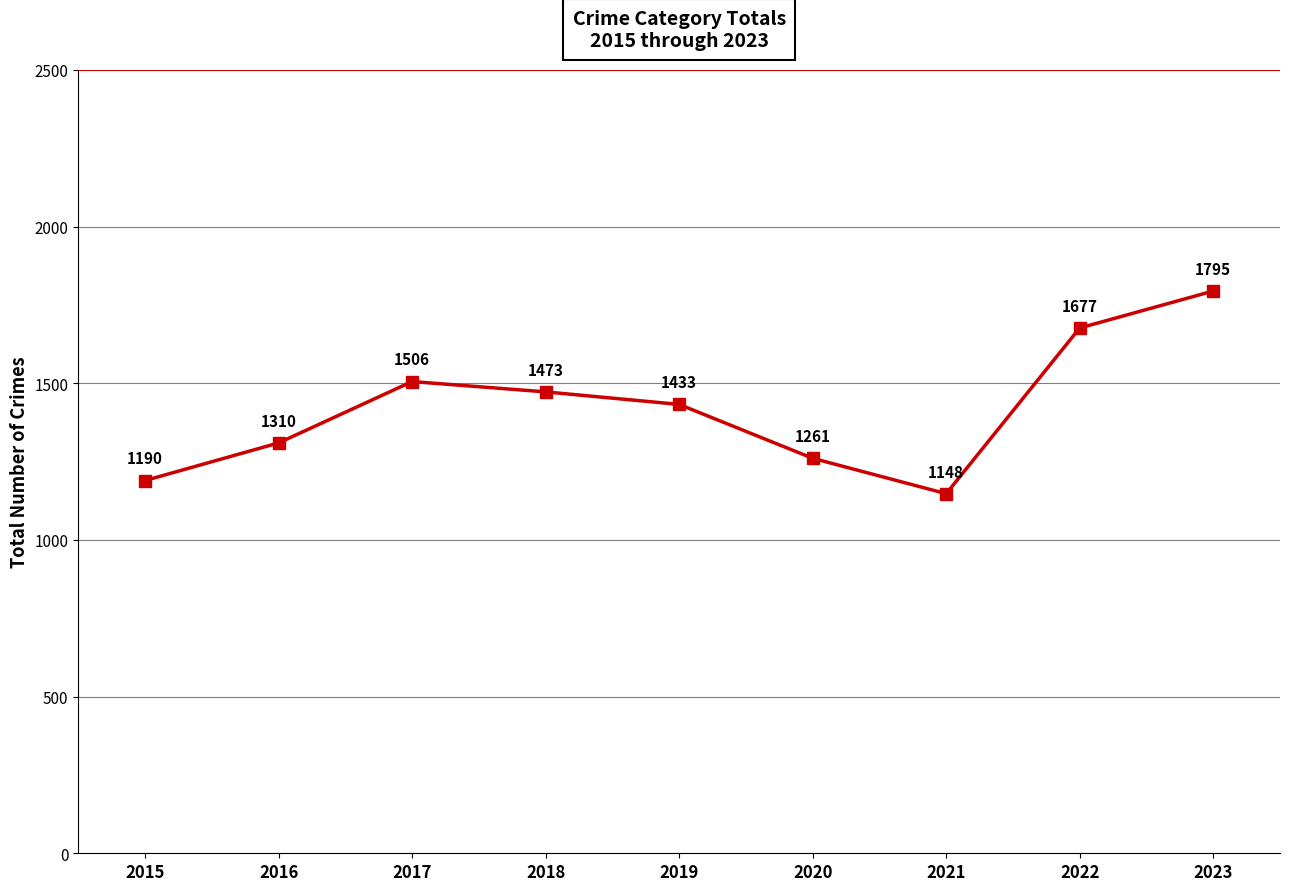

Reading right to left, extract all data points from this chart.

1795	1677	1148	1261	1433	1473	1506	1310	1190